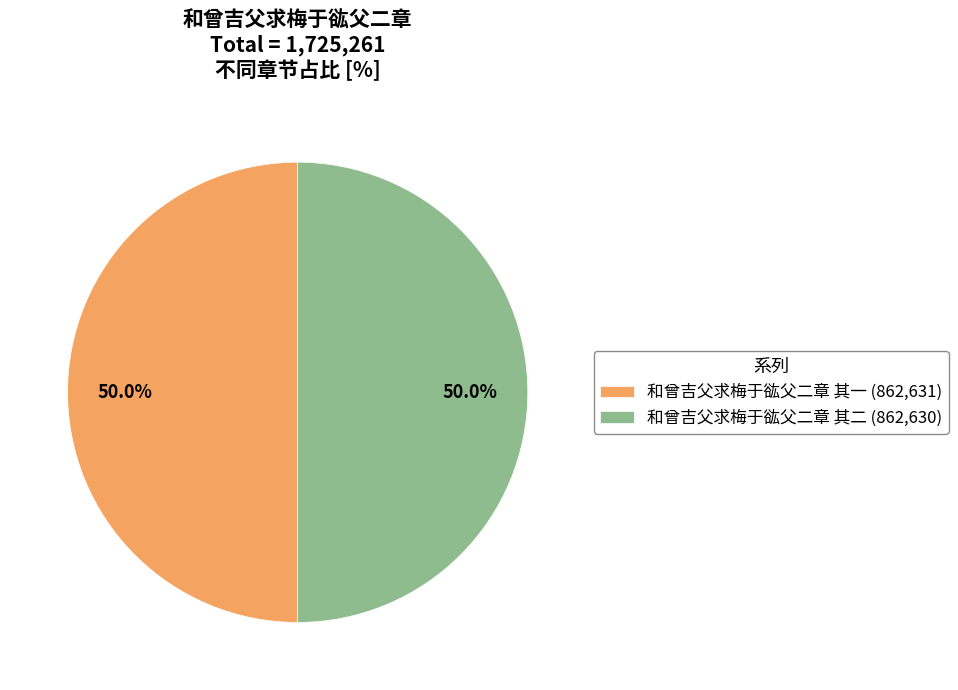

Is it true that 和曾吉父求梅于谹父二章 其二 is 55% of the pie?

False